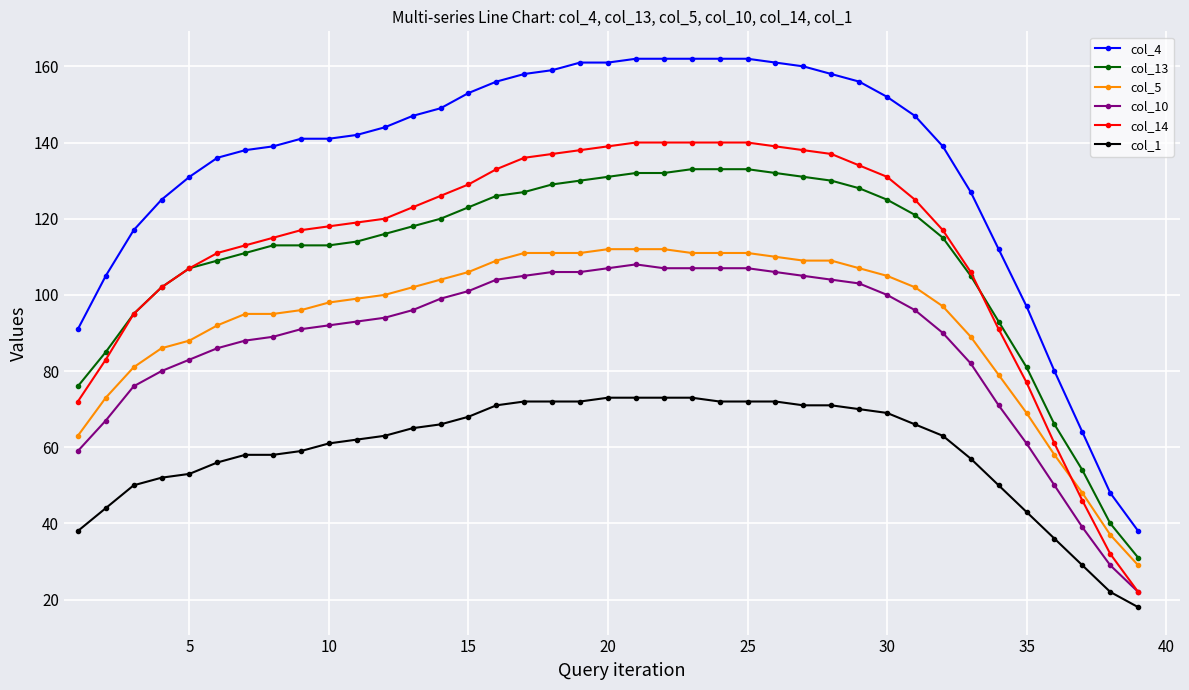

Which series has the largest range (max minus min)?

col_4